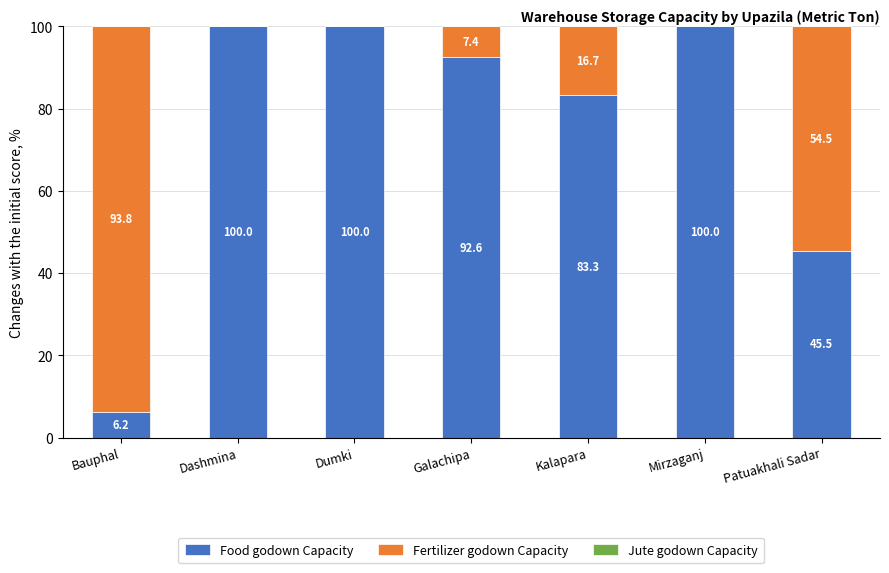

Reading left to right, transcribe the values for Food godown Capacity.

Bauphal=6.2	Dashmina=100.0	Dumki=100.0	Galachipa=92.6	Kalapara=83.3	Mirzaganj=100.0	Patuakhali Sadar=45.5